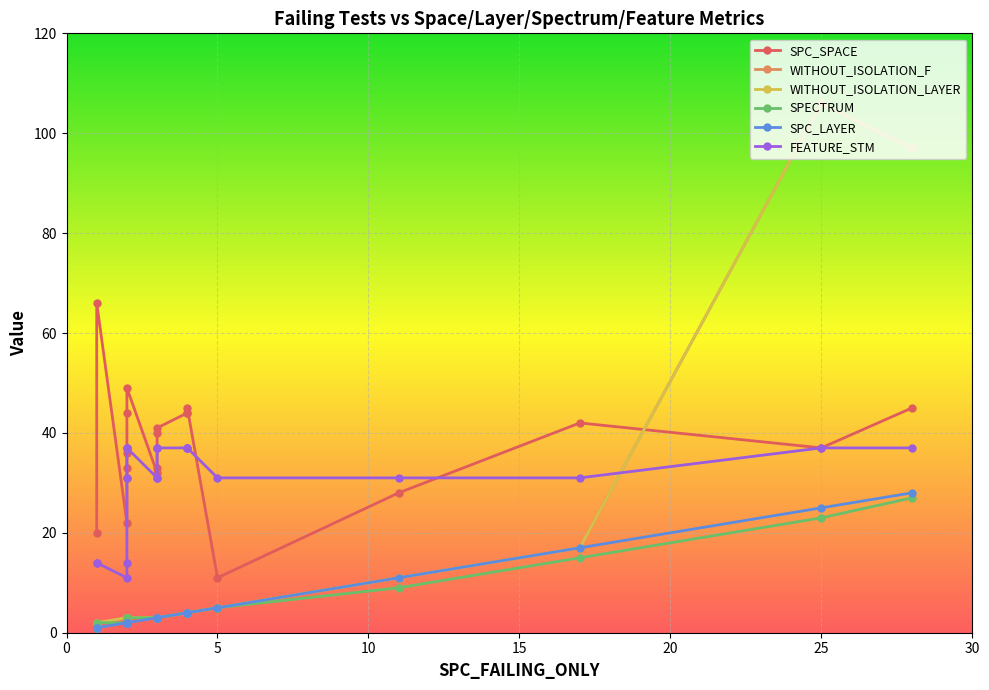

Reading right to left, list all the values displayed in this chart.

SPC_SPACE: 45	37	42	28	11	45	44	44	41	40	33	32	49	44	36	33	31	22	66	20
WITHOUT_ISOLATION_F: 97	106	17	11	5	4	4	4	3	3	3	3	3	3	3	3	3	3	2	1
WITHOUT_ISOLATION_LAYER: 97	106	17	11	5	4	4	4	3	3	3	3	3	3	3	3	3	3	2	1
SPECTRUM: 27	23	15	9	5	4	4	4	3	3	3	3	3	3	3	3	2	2	2	1
SPC_LAYER: 28	25	17	11	5	4	4	4	3	3	3	3	2	2	2	2	2	2	1	1
FEATURE_STM: 37	37	31	31	31	37	37	37	37	37	31	31	37	37	37	31	14	11	14	14